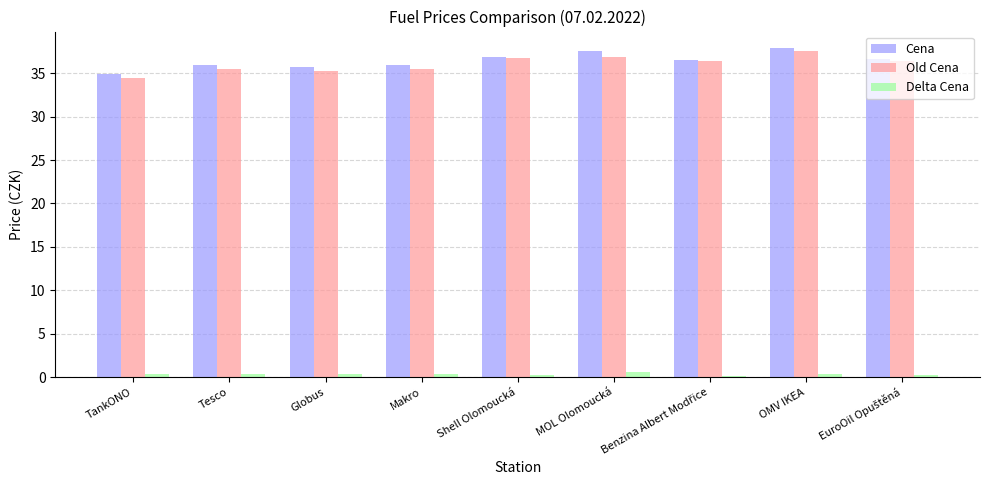

The Old Cena series shows 53.4 at MOL Olomoucká. True or false?

False